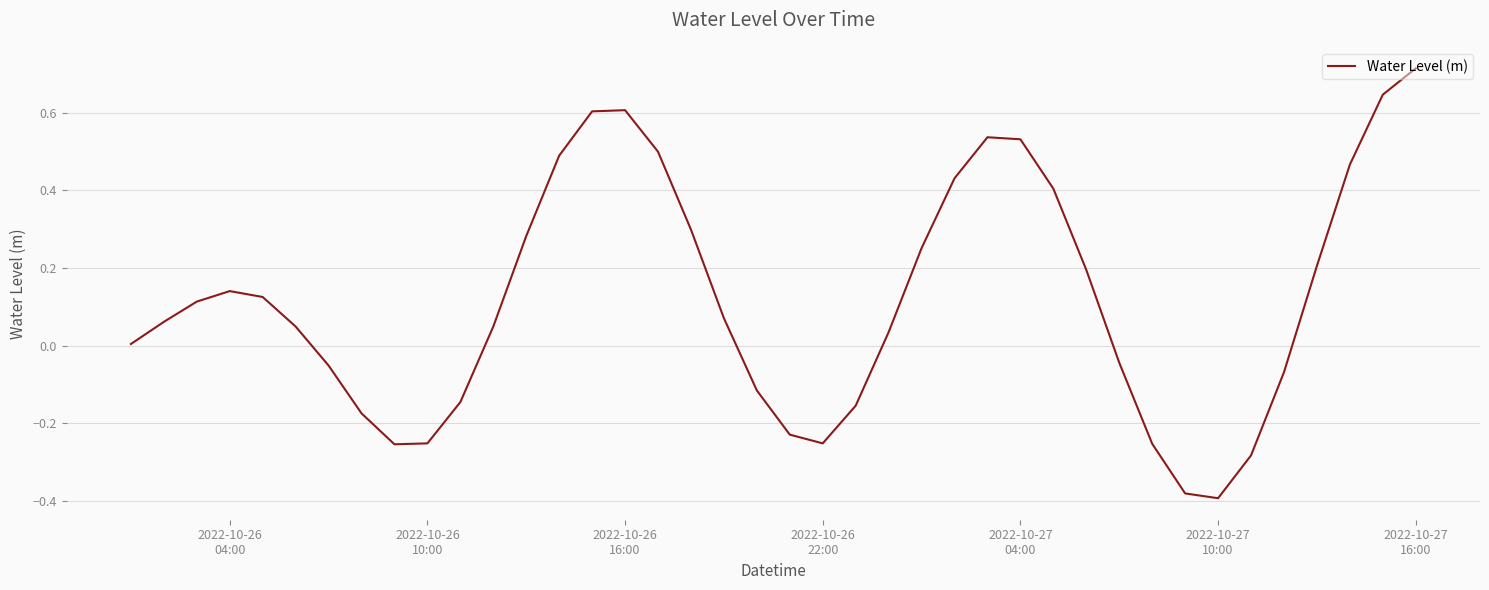

What is the difference between the maximum and minimum values?

1.1